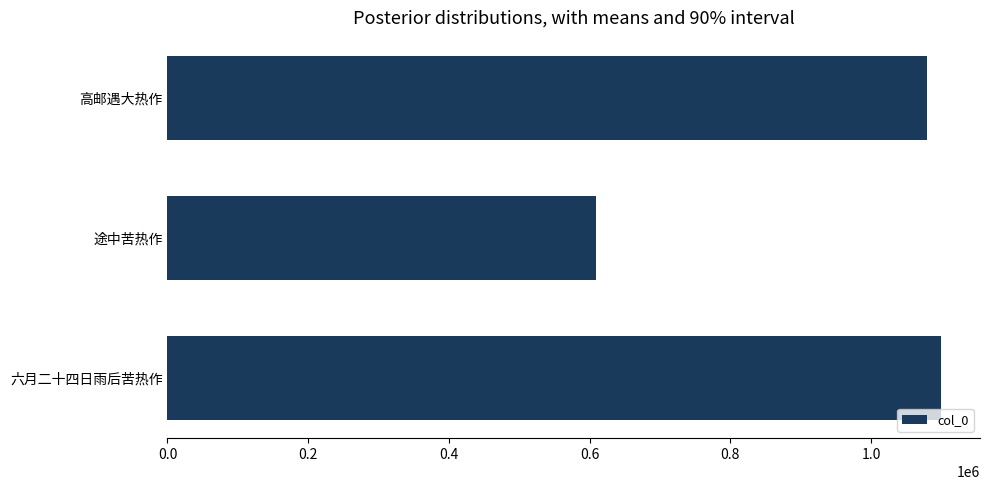

What is the sum of all values?

2788432